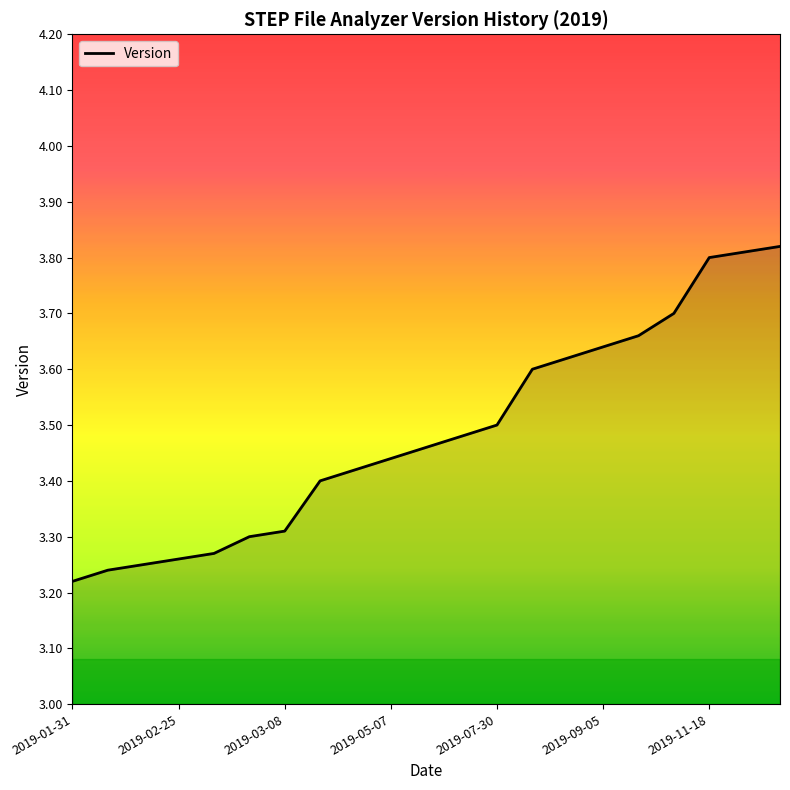

What is the difference between the maximum and minimum values?

0.6